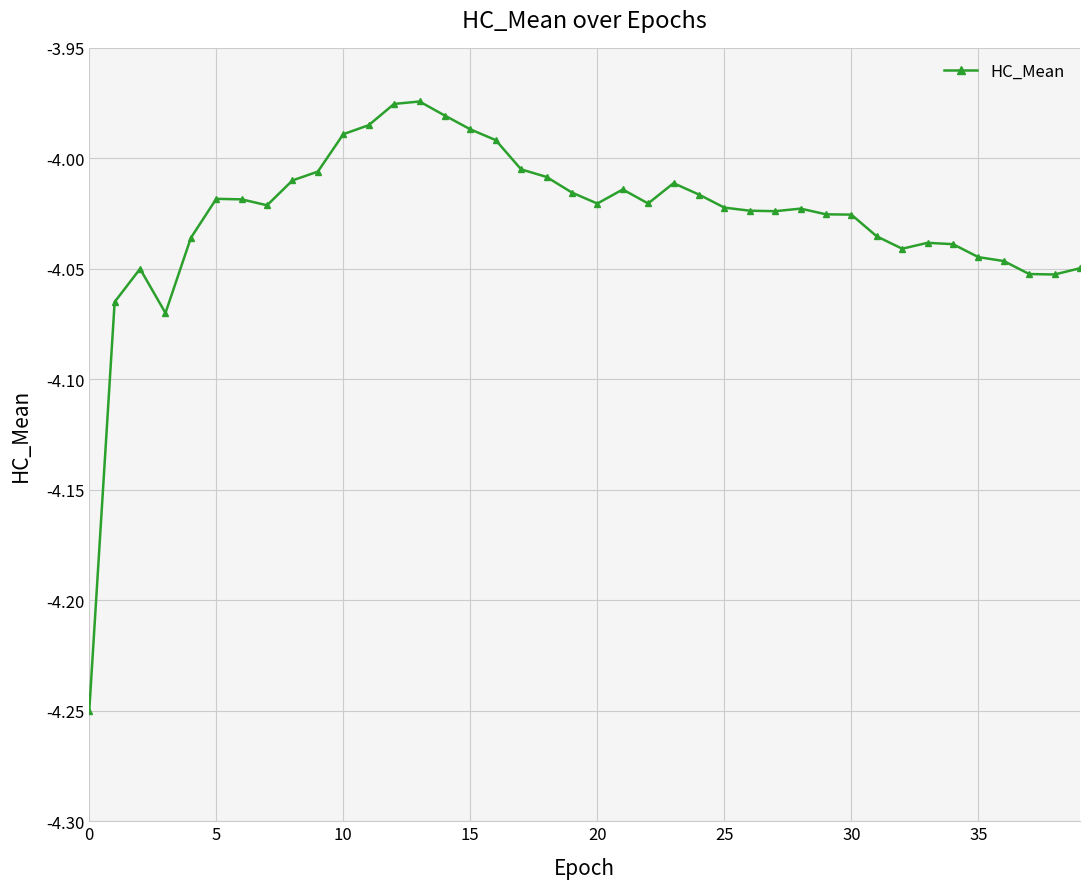

True or false: there are more than 1 points higher than both neighbors.

True